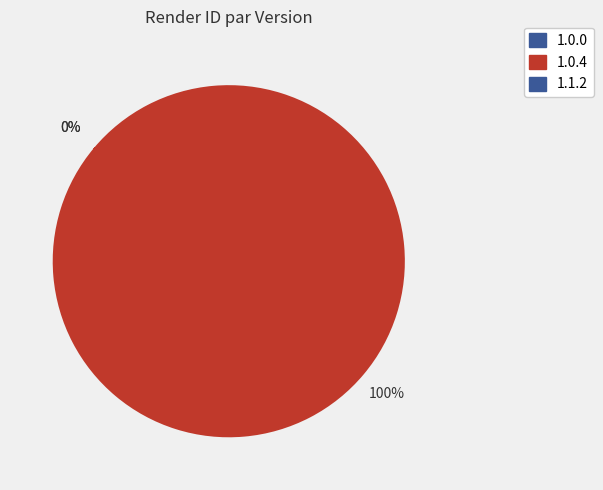

What portion of the pie excludes 1.0.0 (Oil)?

100.0%